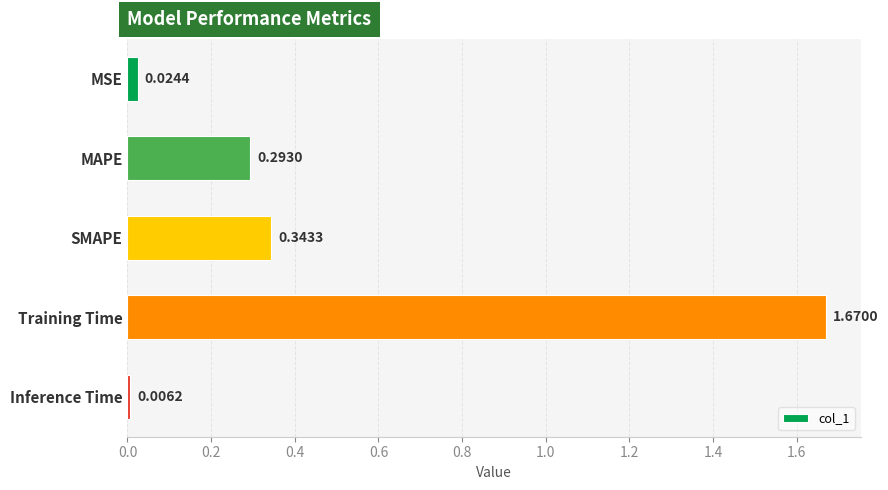

What is the difference between the values at MSE and Training Time?

1.6